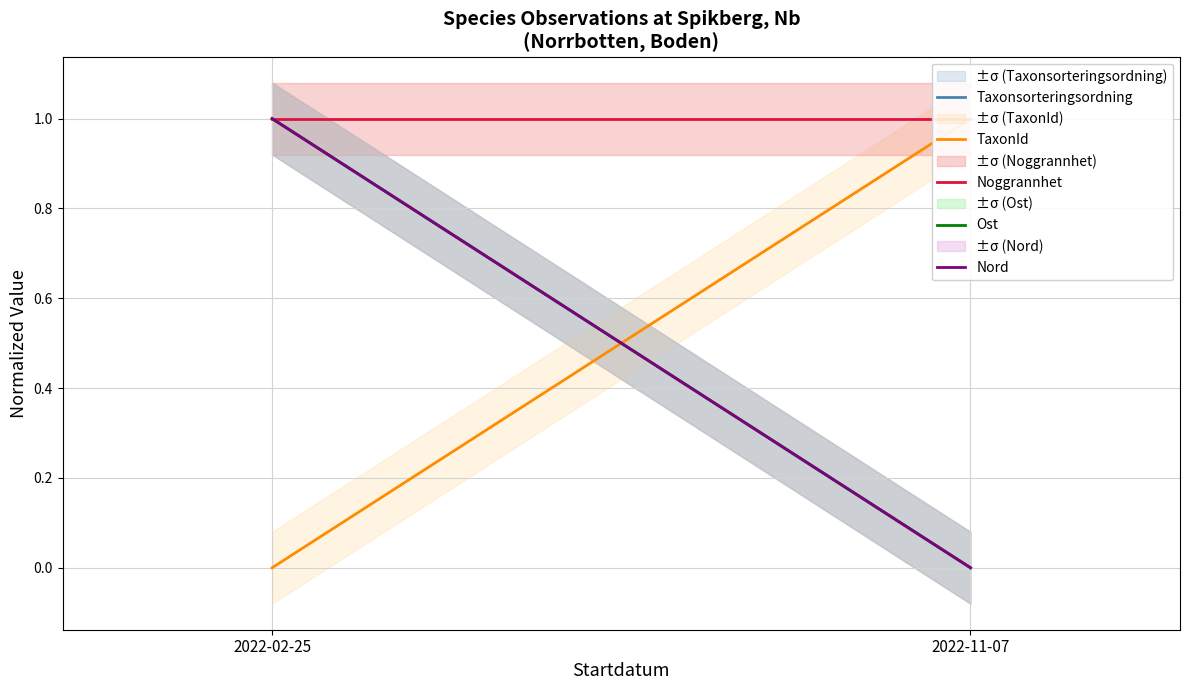

What is the label of the 2nd point from the right?

2022-02-25